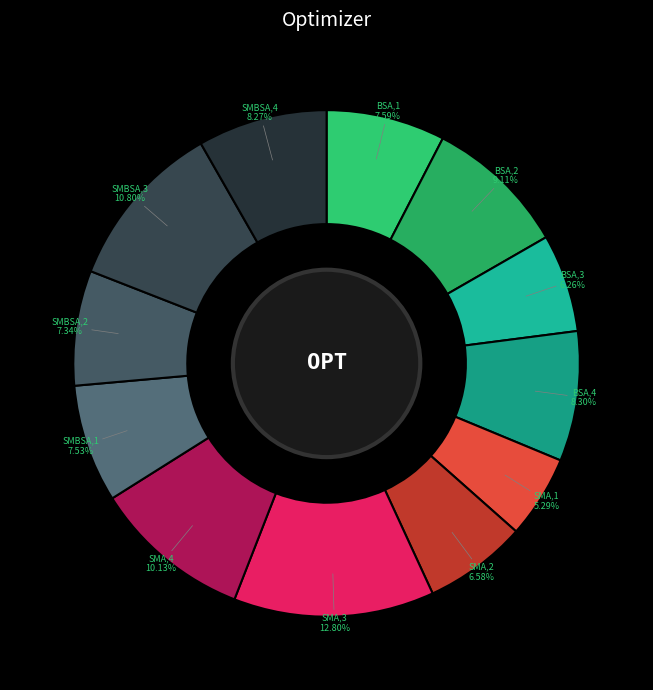

Which has a higher value, SMA,2 or SMA,1?

SMA,2